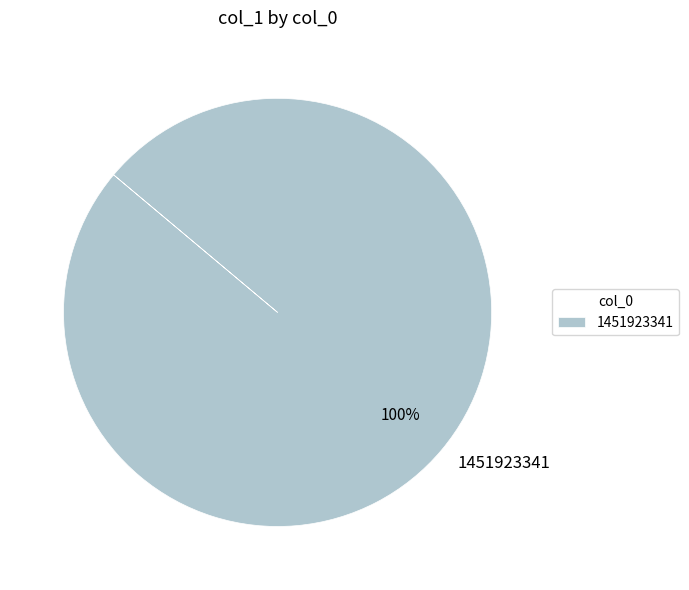

True or false: 1451923341 accounts for 88% of the total.

False